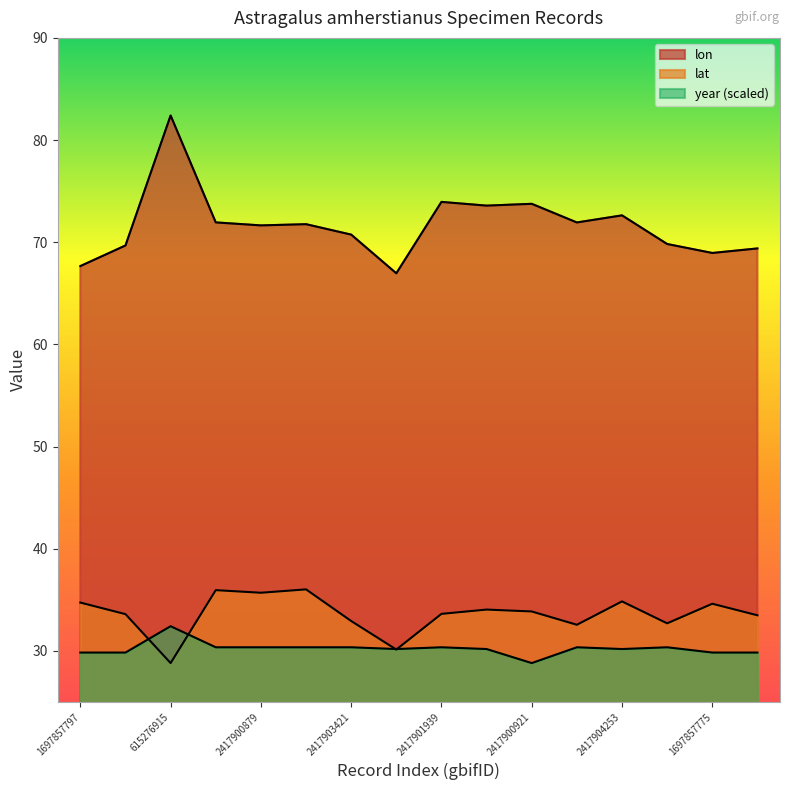

What is the sum of all year values?

483.5